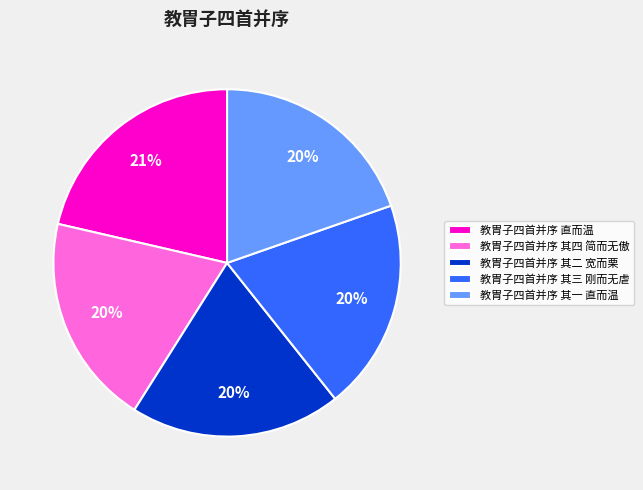

The 教胄子四首并序 其一 直而温 slice represents 7% of the pie. True or false?

False